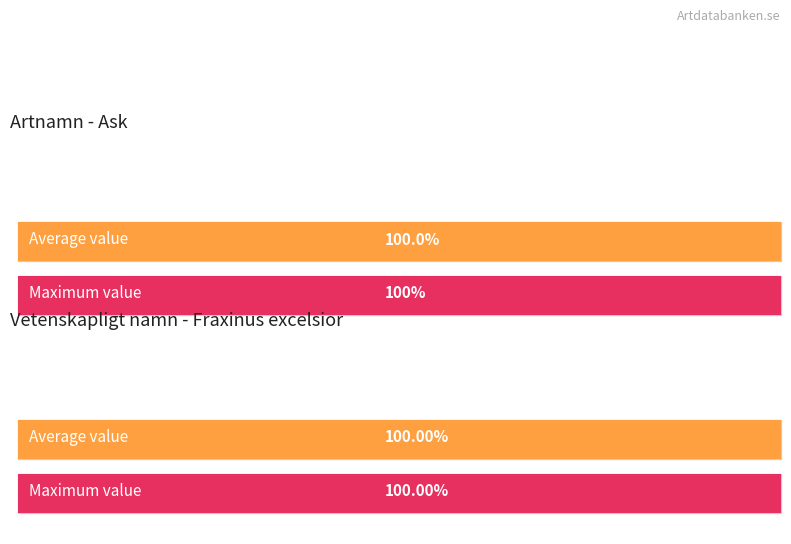

How many bars are there in each group?

2